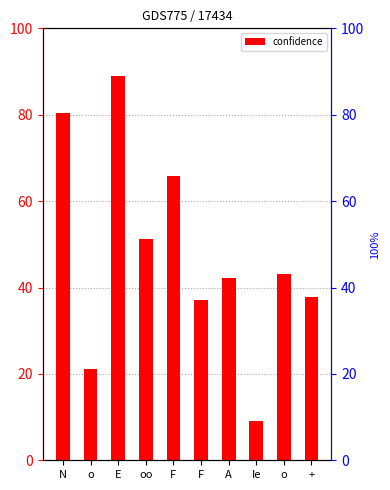

How many data points are less than 43?

5